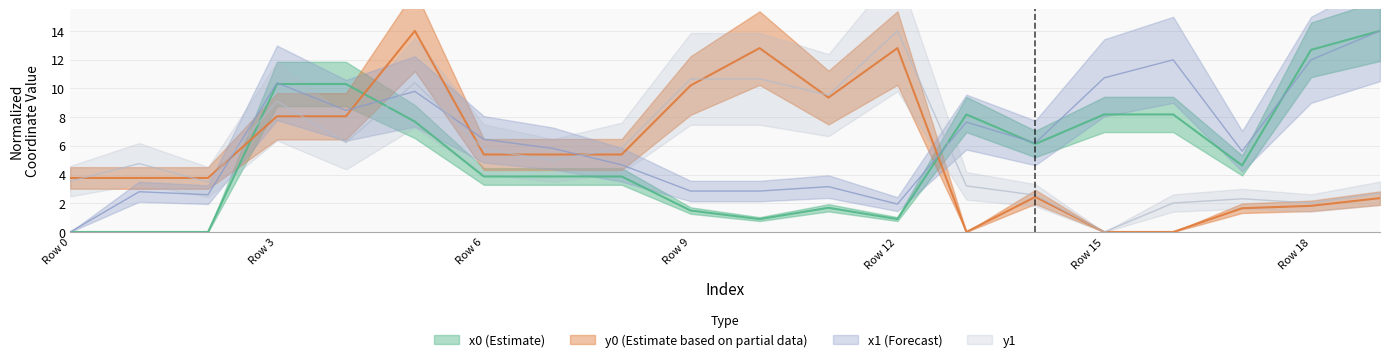

At which label is y1 closest to 7?

4